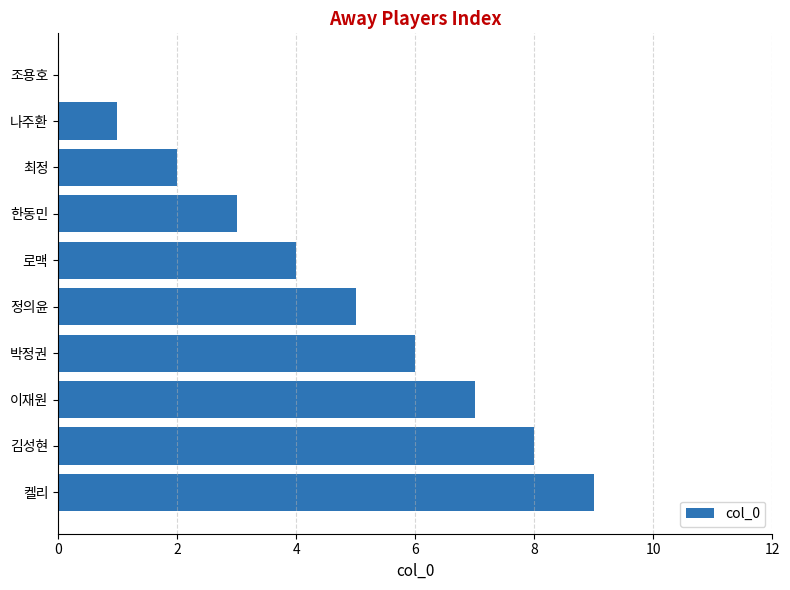

What value does the data have at 켈리?

9